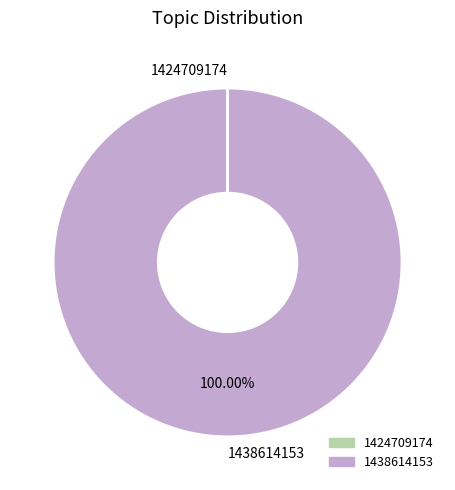

To the nearest percent, what portion does 1438614153 represent?

100%